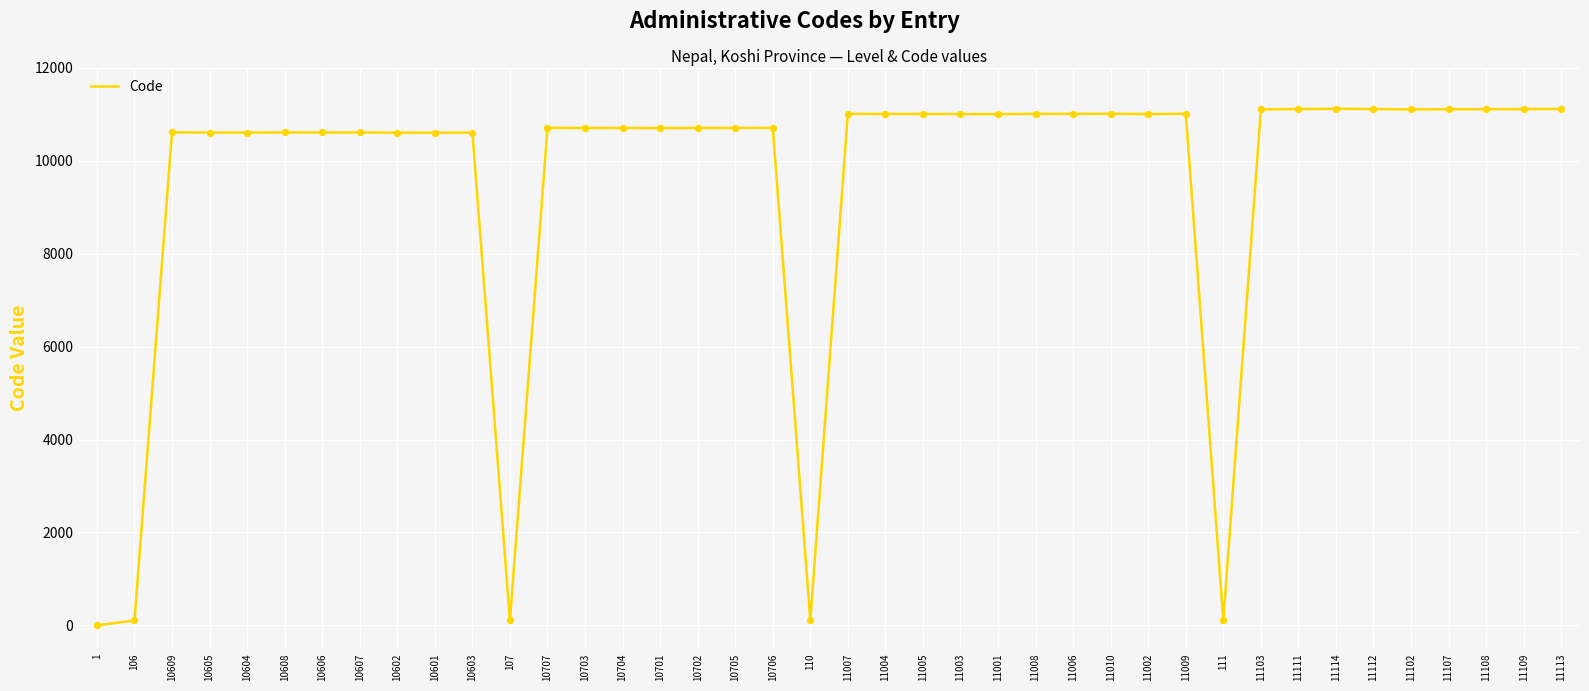

What is the change in value from 11008 to 11108?

+100